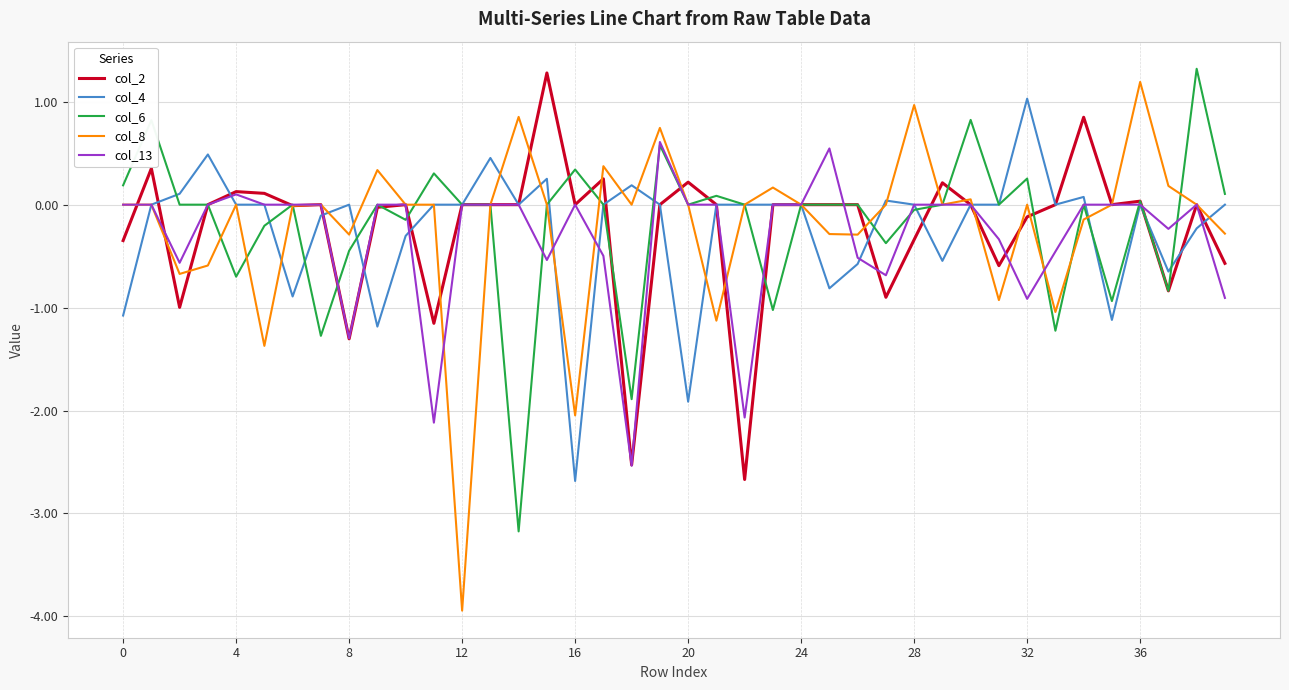

Which series has the widest spread of values?

col_8